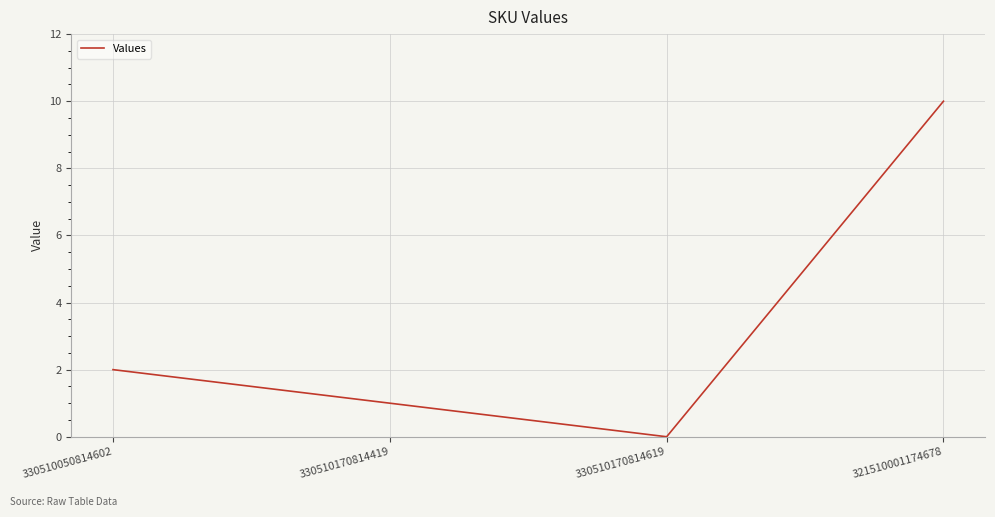

What is the difference between the values at 330510050814602 and 321510001174678?

8